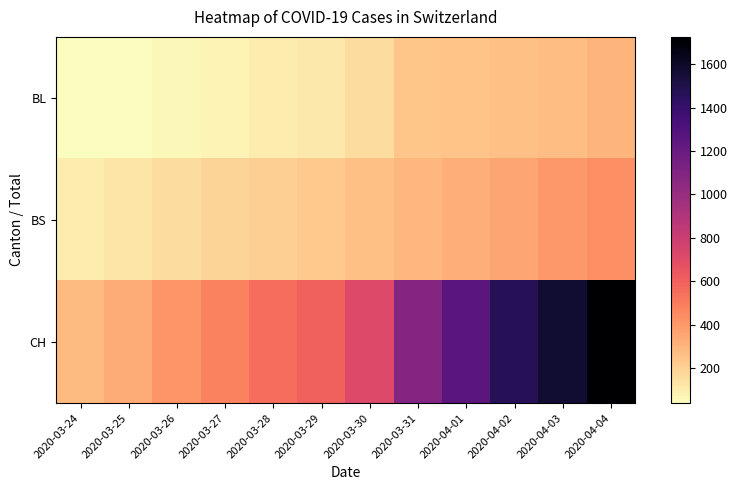

At which category does the chart reach its peak across all series?

2020-04-04